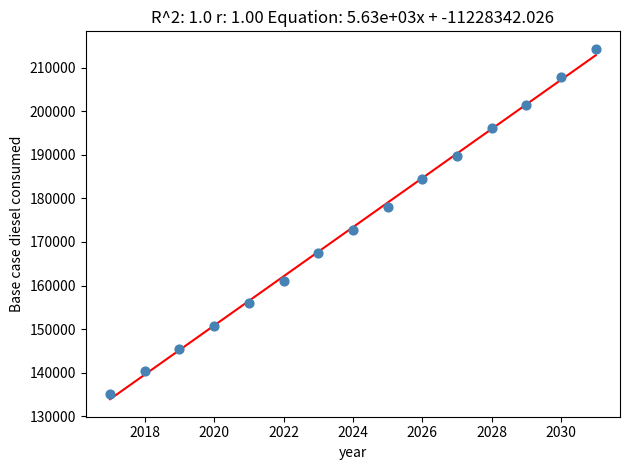

What Y value in the scatter plot is closest to 174717?

172771.8